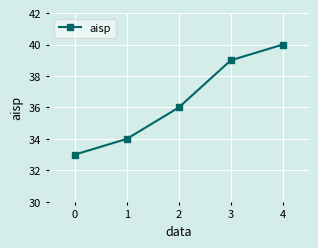

What is the value of the 3rd point from the left?

36